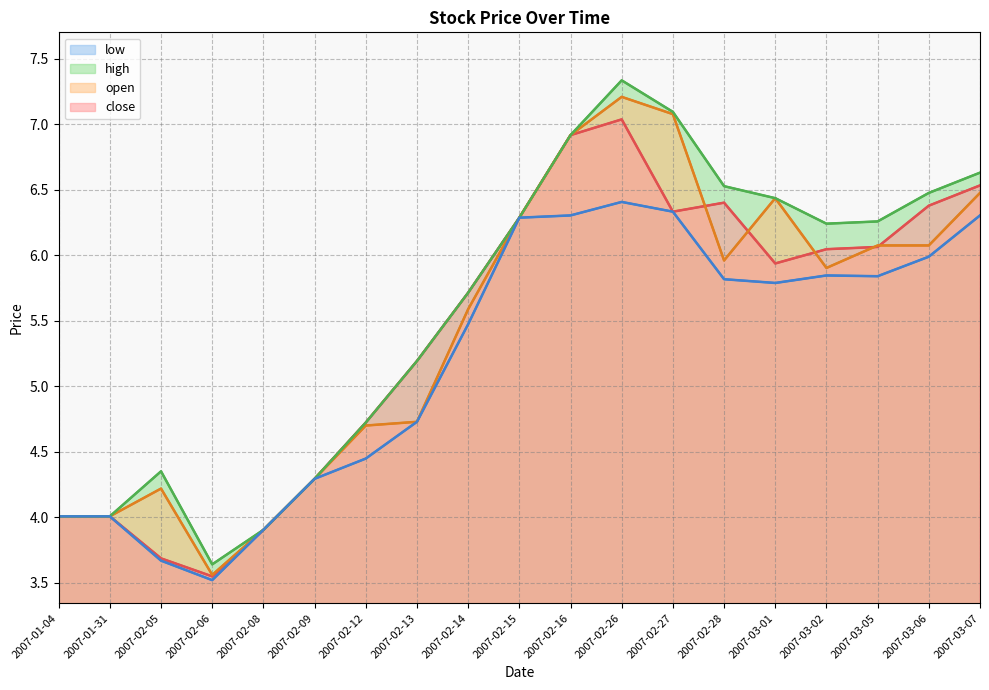

Where is open nearest to the value 5?

2007-02-13